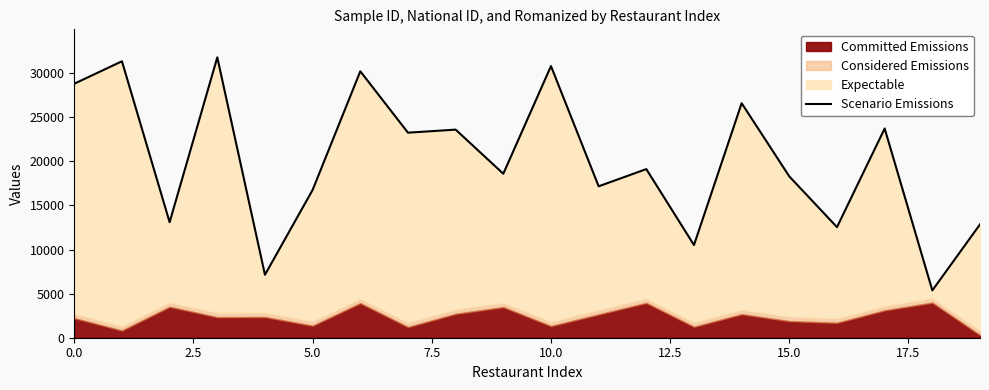

How many lines are shown in the chart?

1